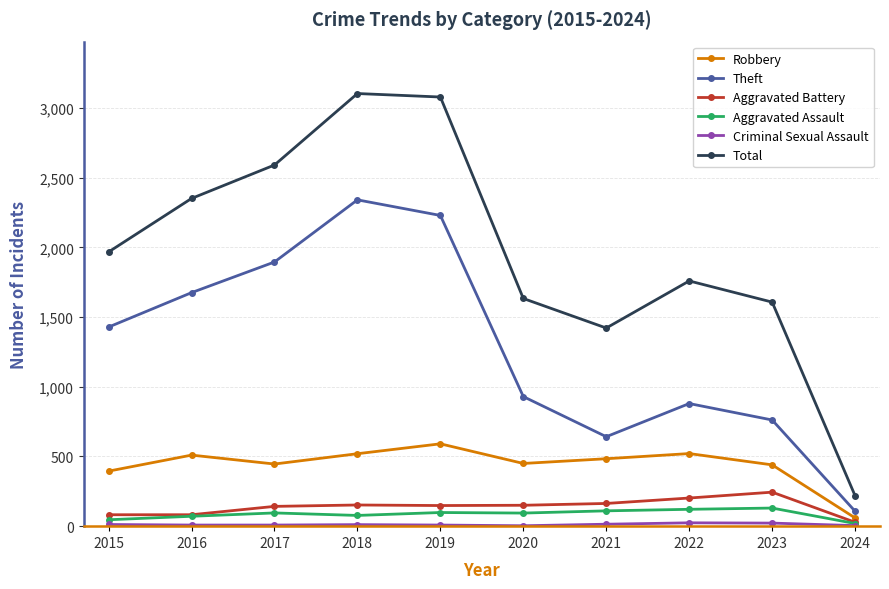

Which series has the largest range (max minus min)?

Total